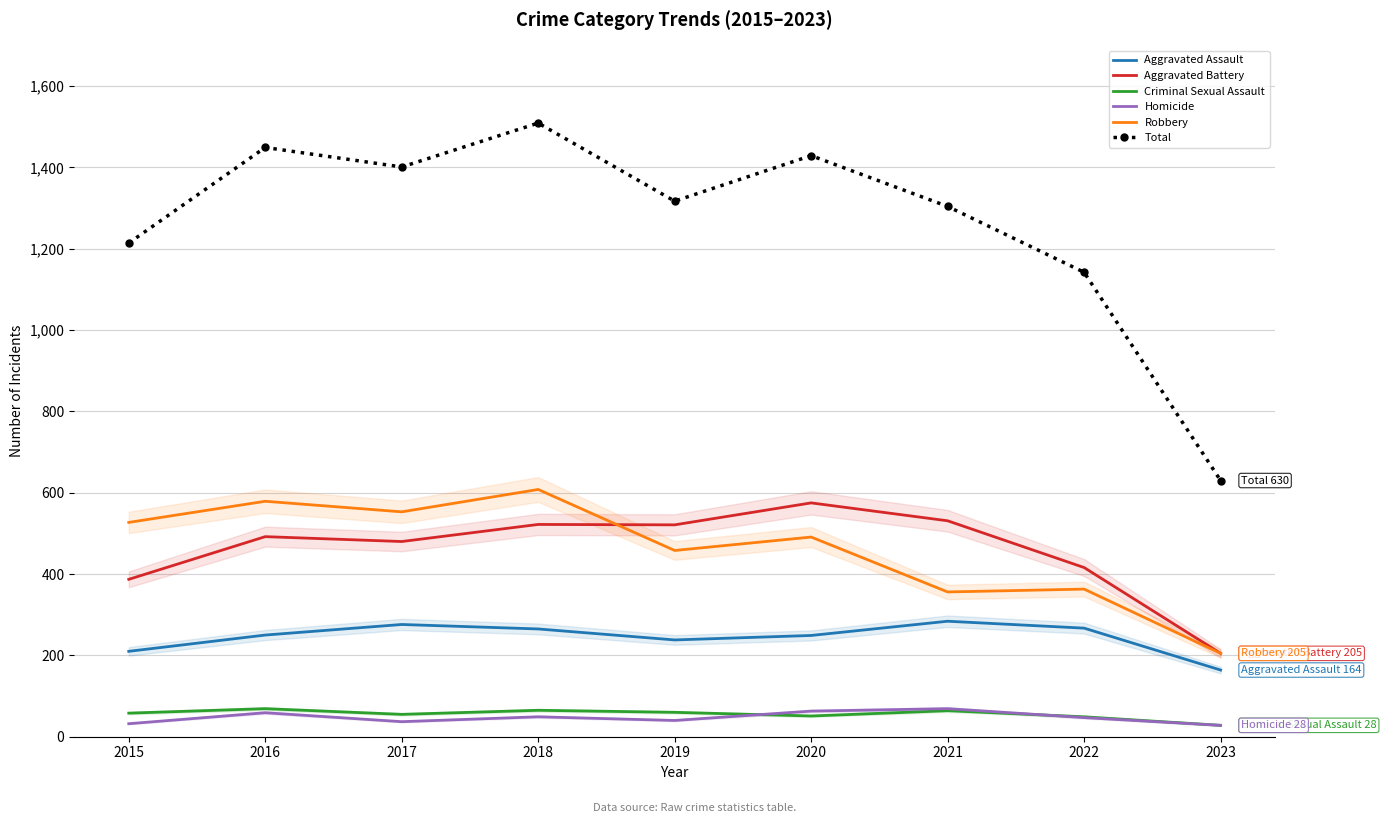

How many data points in Aggravated Battery are above 492?

4